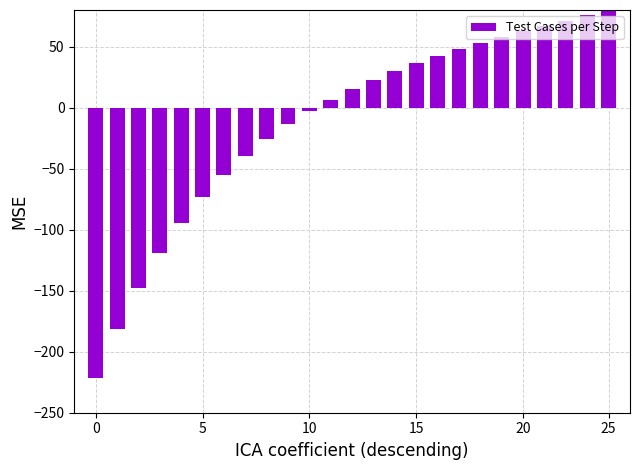

What is the greatest value displayed?

79.6